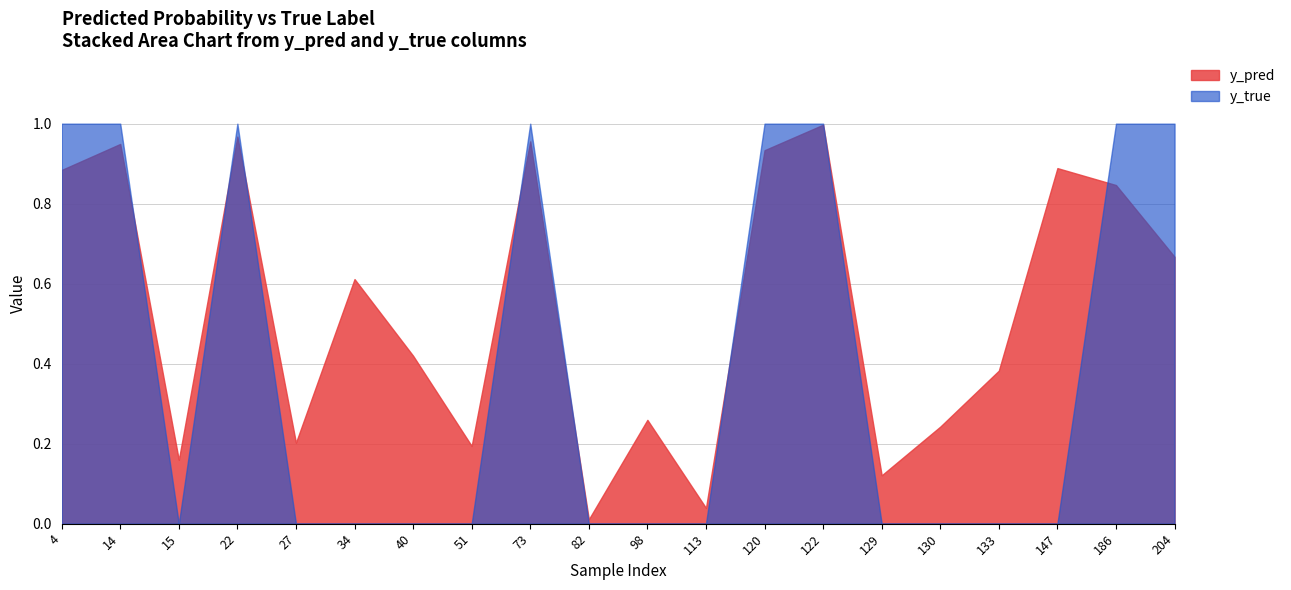

Where is y_true nearest to the value 0?

15